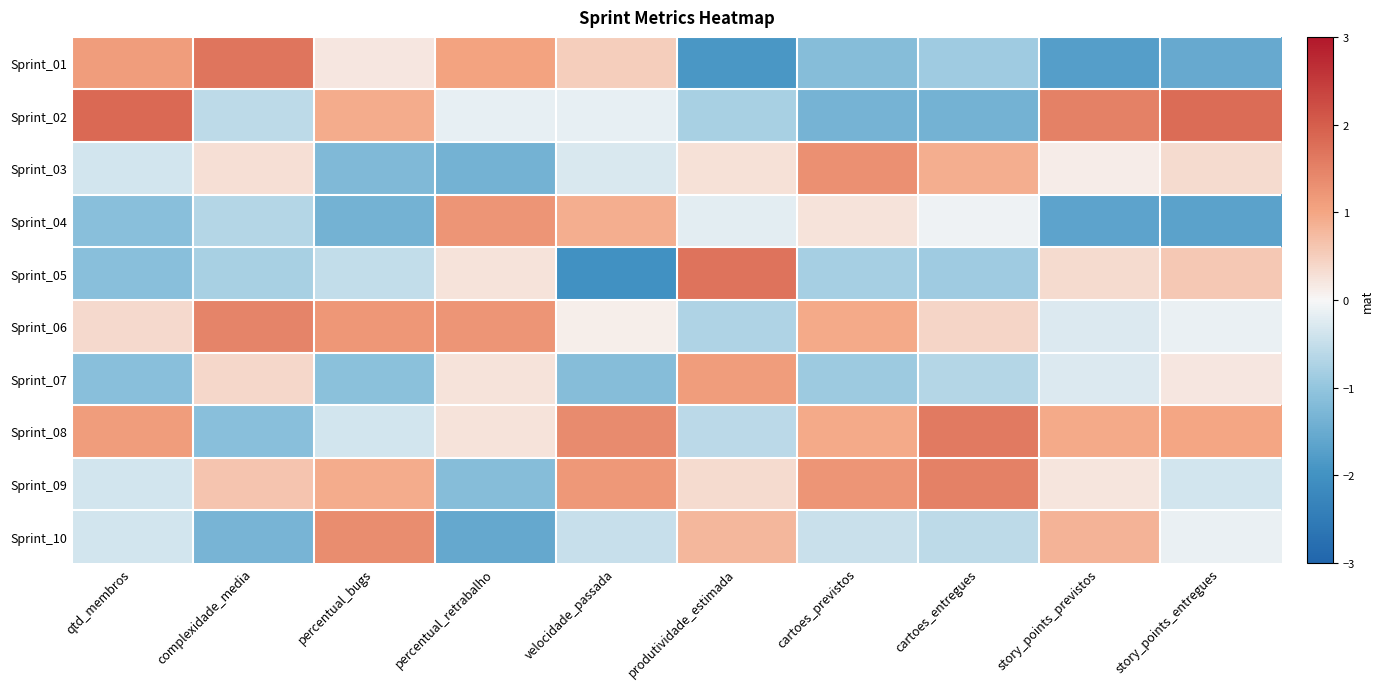

Reading left to right, list all the values displayed in this chart.

Sprint_01: qtd_membros=1.1	complexidade_media=1.7	percentual_bugs=0.2	percentual_retrabalho=1.0	velocidade_passada=0.5	produtividade_estimada=-1.9	cartoes_previstos=-1.2	cartoes_entregues=-0.9	story_points_previstos=-1.8	story_points_entregues=-1.5
Sprint_02: qtd_membros=1.8	complexidade_media=-0.6	percentual_bugs=0.9	percentual_retrabalho=-0.2	velocidade_passada=-0.2	produtividade_estimada=-0.8	cartoes_previstos=-1.3	cartoes_entregues=-1.4	story_points_previstos=1.5	story_points_entregues=1.8
Sprint_03: qtd_membros=-0.4	complexidade_media=0.3	percentual_bugs=-1.2	percentual_retrabalho=-1.4	velocidade_passada=-0.3	produtividade_estimada=0.3	cartoes_previstos=1.3	cartoes_entregues=0.9	story_points_previstos=0.1	story_points_entregues=0.3
Sprint_04: qtd_membros=-1.1	complexidade_media=-0.7	percentual_bugs=-1.4	percentual_retrabalho=1.2	velocidade_passada=0.9	produtividade_estimada=-0.2	cartoes_previstos=0.2	cartoes_entregues=-0.1	story_points_previstos=-1.7	story_points_entregues=-1.7
Sprint_05: qtd_membros=-1.1	complexidade_media=-0.8	percentual_bugs=-0.5	percentual_retrabalho=0.2	velocidade_passada=-2.0	produtividade_estimada=1.7	cartoes_previstos=-0.8	cartoes_entregues=-0.9	story_points_previstos=0.3	story_points_entregues=0.6
Sprint_06: qtd_membros=0.4	complexidade_media=1.5	percentual_bugs=1.2	percentual_retrabalho=1.2	velocidade_passada=0.1	produtividade_estimada=-0.7	cartoes_previstos=1.0	cartoes_entregues=0.4	story_points_previstos=-0.3	story_points_entregues=-0.1
Sprint_07: qtd_membros=-1.1	complexidade_media=0.4	percentual_bugs=-1.1	percentual_retrabalho=0.2	velocidade_passada=-1.1	produtividade_estimada=1.1	cartoes_previstos=-0.9	cartoes_entregues=-0.7	story_points_previstos=-0.3	story_points_entregues=0.2
Sprint_08: qtd_membros=1.1	complexidade_media=-1.1	percentual_bugs=-0.4	percentual_retrabalho=0.2	velocidade_passada=1.4	produtividade_estimada=-0.6	cartoes_previstos=1.0	cartoes_entregues=1.6	story_points_previstos=0.9	story_points_entregues=1.0
Sprint_09: qtd_membros=-0.4	complexidade_media=0.6	percentual_bugs=0.9	percentual_retrabalho=-1.2	velocidade_passada=1.2	produtividade_estimada=0.3	cartoes_previstos=1.2	cartoes_entregues=1.5	story_points_previstos=0.2	story_points_entregues=-0.4
Sprint_10: qtd_membros=-0.4	complexidade_media=-1.3	percentual_bugs=1.3	percentual_retrabalho=-1.6	velocidade_passada=-0.5	produtividade_estimada=0.8	cartoes_previstos=-0.5	cartoes_entregues=-0.6	story_points_previstos=0.8	story_points_entregues=-0.1